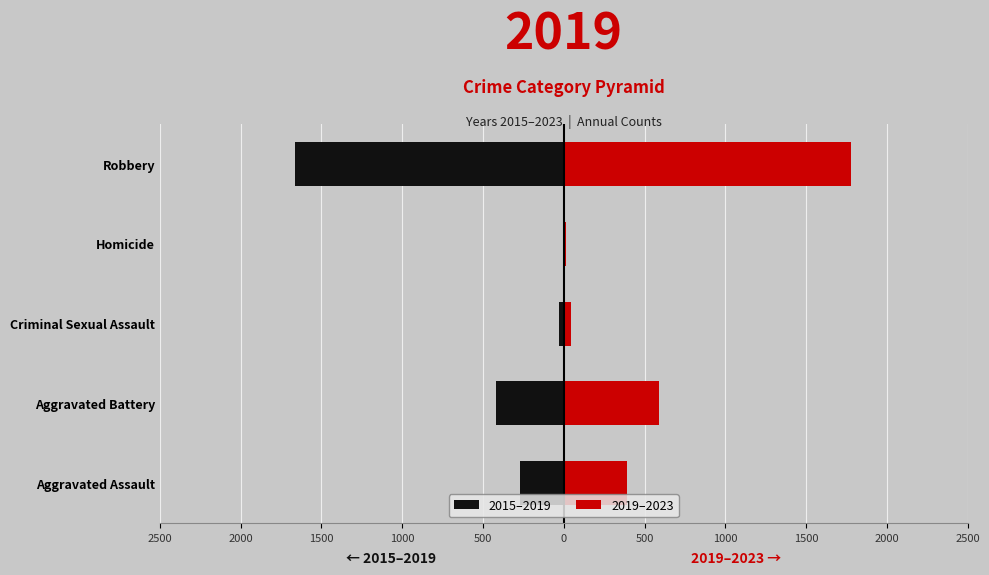

Reading right to left, list all the values displayed in this chart.

2015–2019: -1666	-4	-32	-421	-268
2019–2023: 1778	12	47	592	390